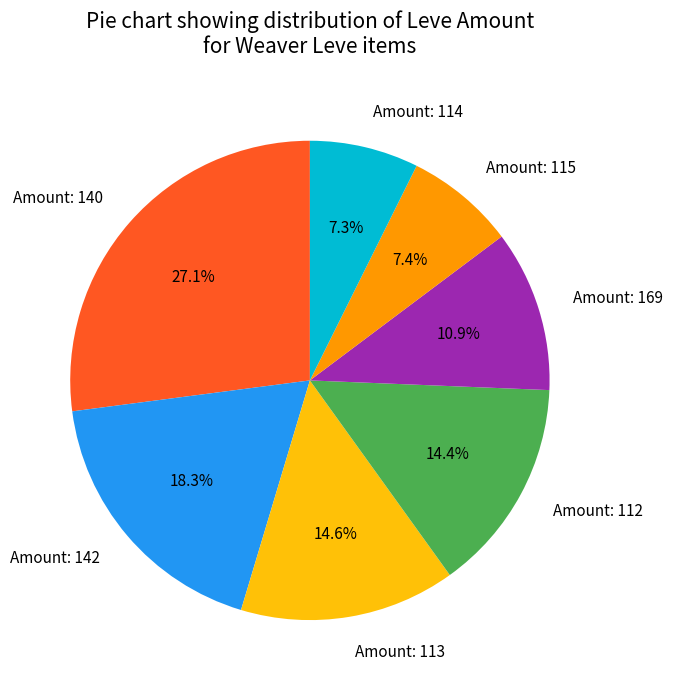

What is the largest slice in the pie chart?

Amount: 140